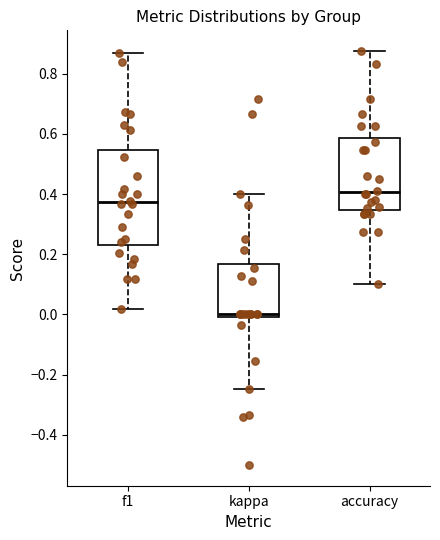

Which box is the tallest, from its lower edge to its upper edge?

f1